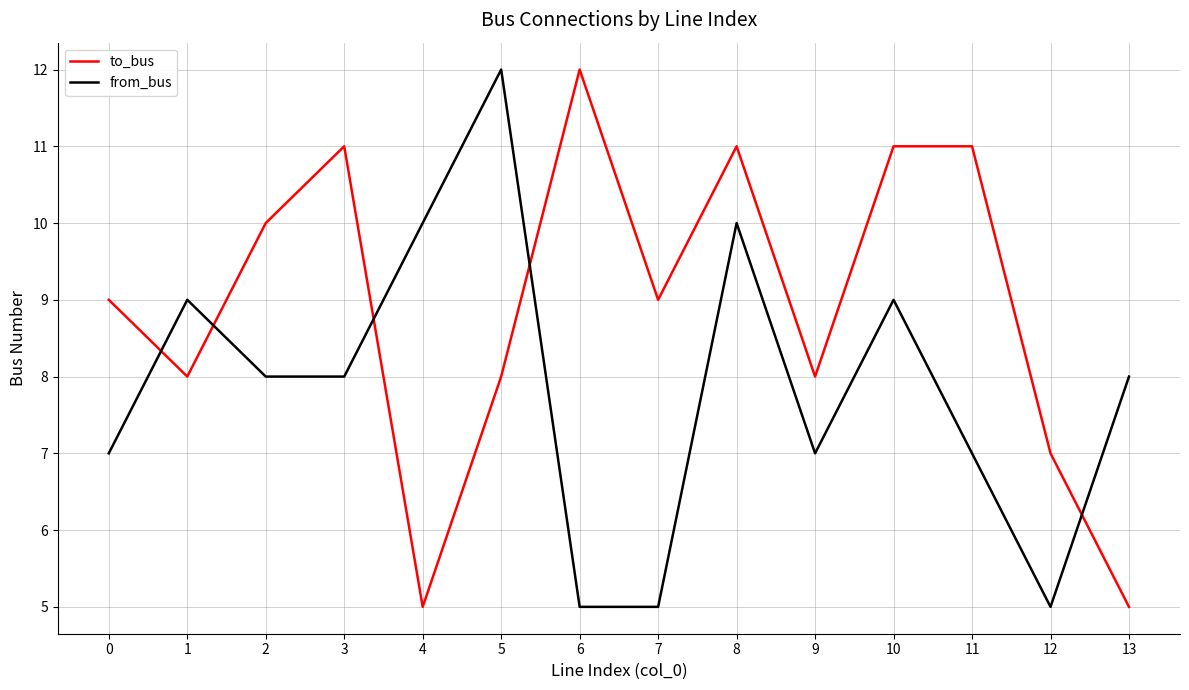

Where do from_bus and to_bus first cross each other?

0 and 1